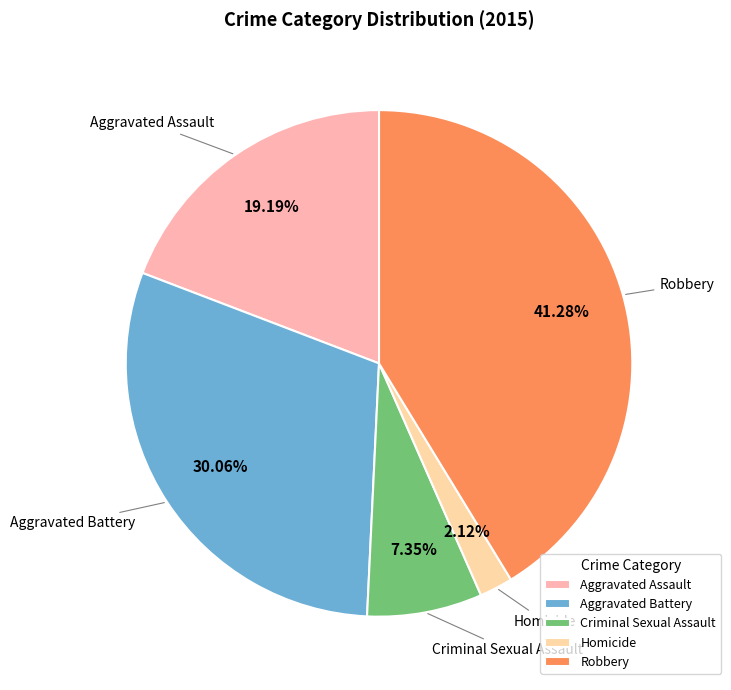

What is the largest slice in the pie chart?

Robbery